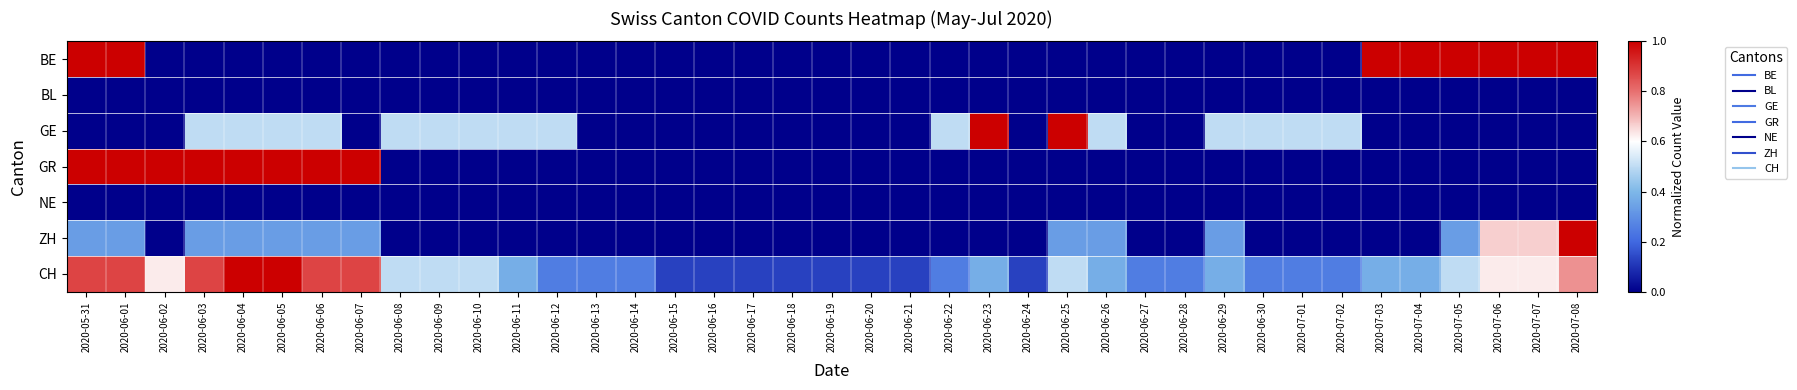

Which has a higher value, 2020-06-28 or 2020-06-03?

2020-06-28